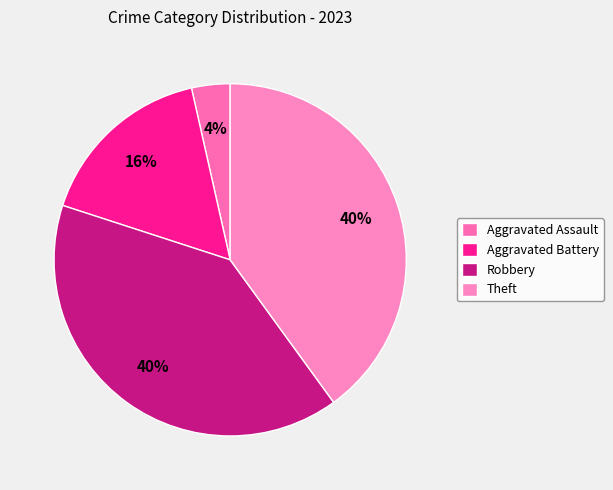

What percentage is NOT represented by Theft?

60.0%